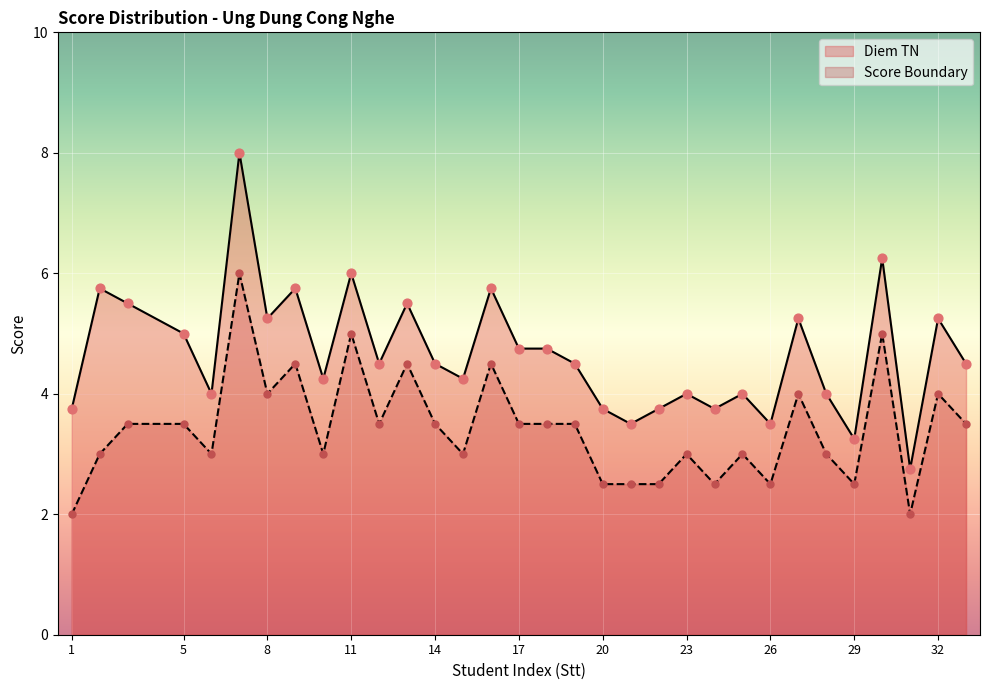

What is the total value across all series at 28?

7.0